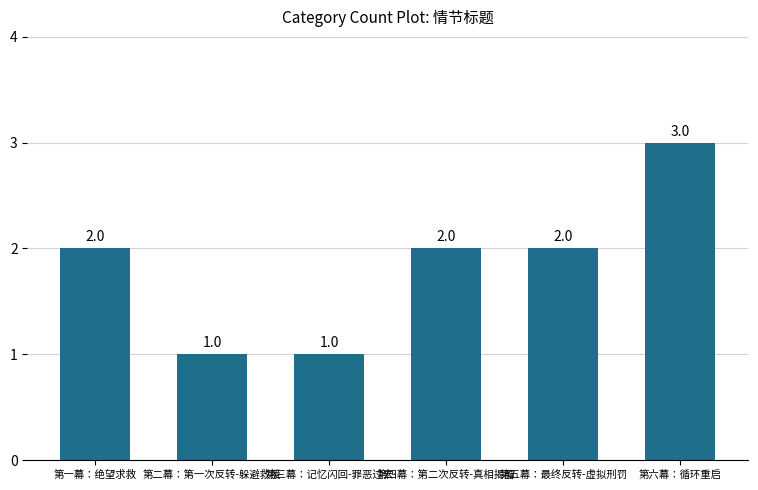

What is the label of the 6th bar from the right?

第一幕：绝望求救